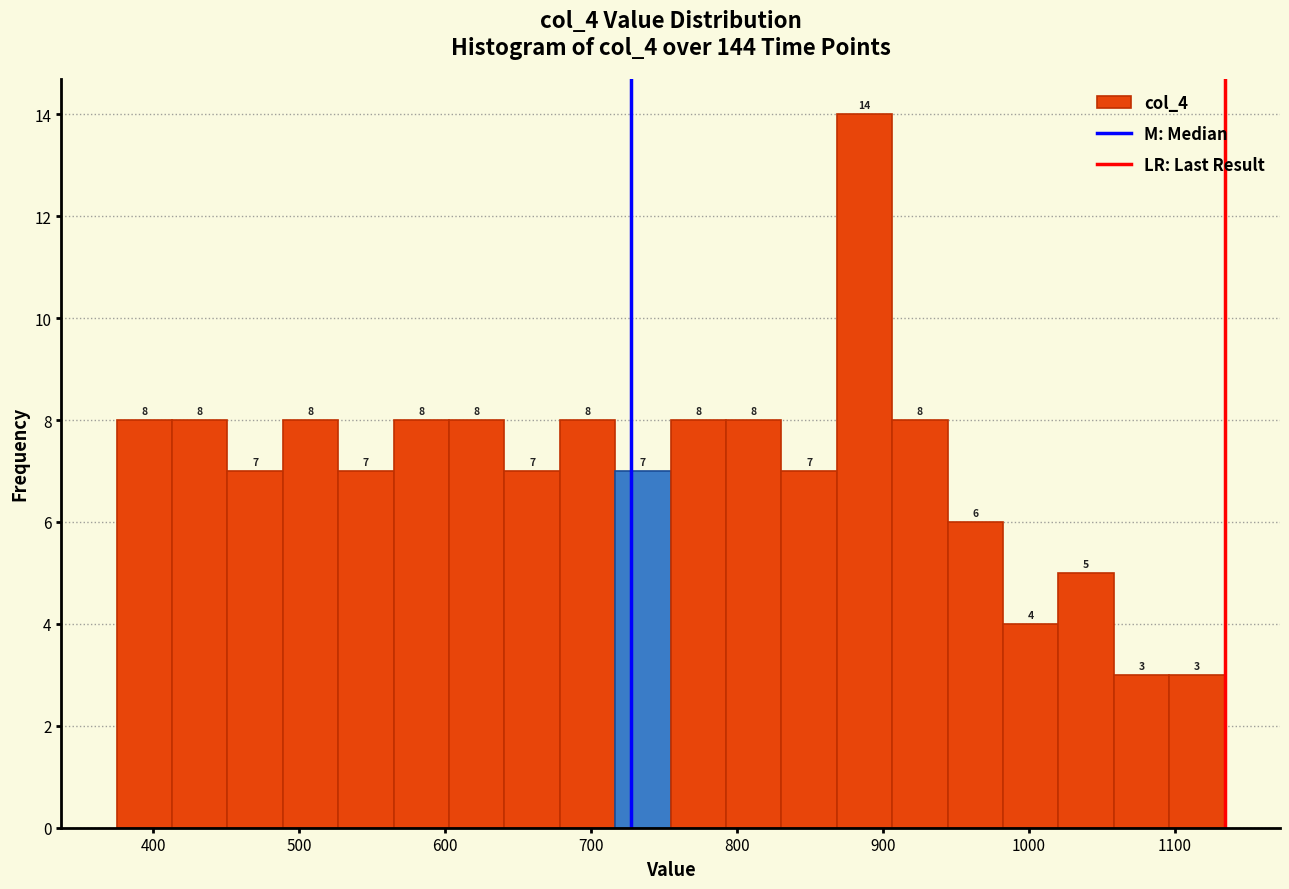

Read against the x-axis, roughly where is the centre of the tallest bar?

890